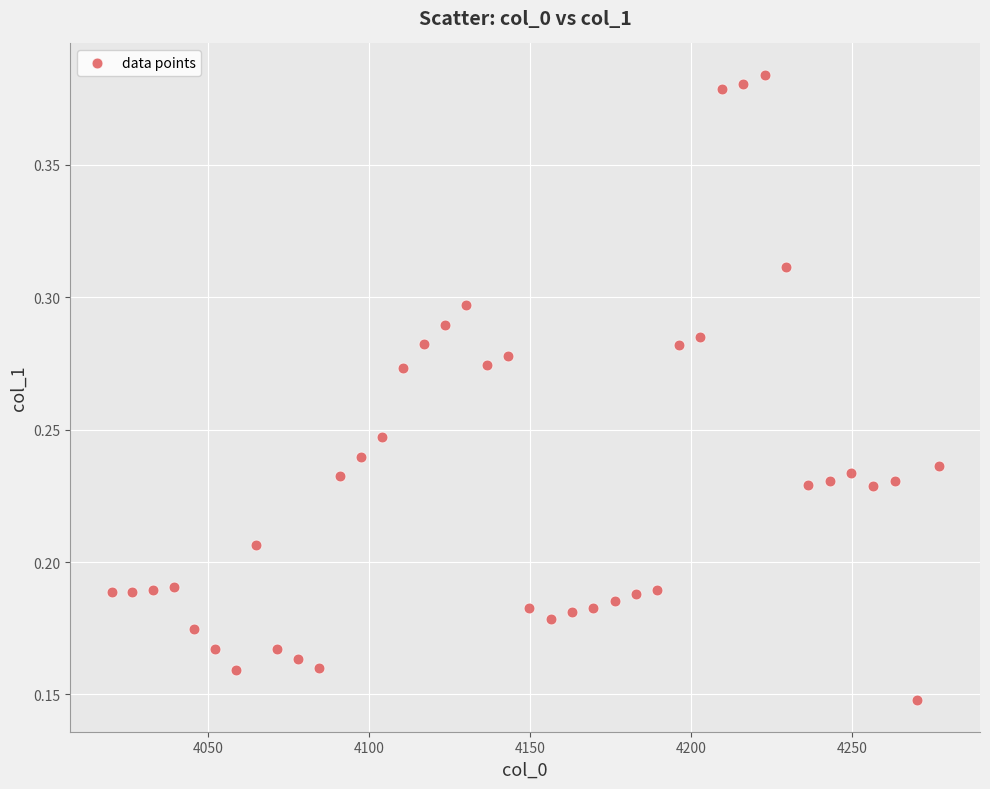

What is the range of X values (max minus min)?

256.8